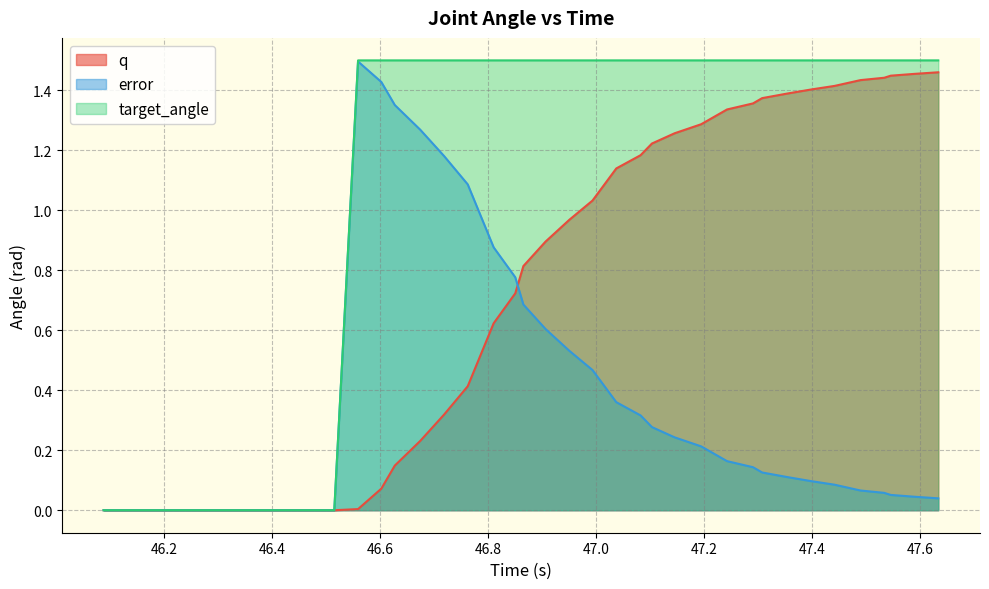

What is the value of the error point at the 27th from the left?

0.3